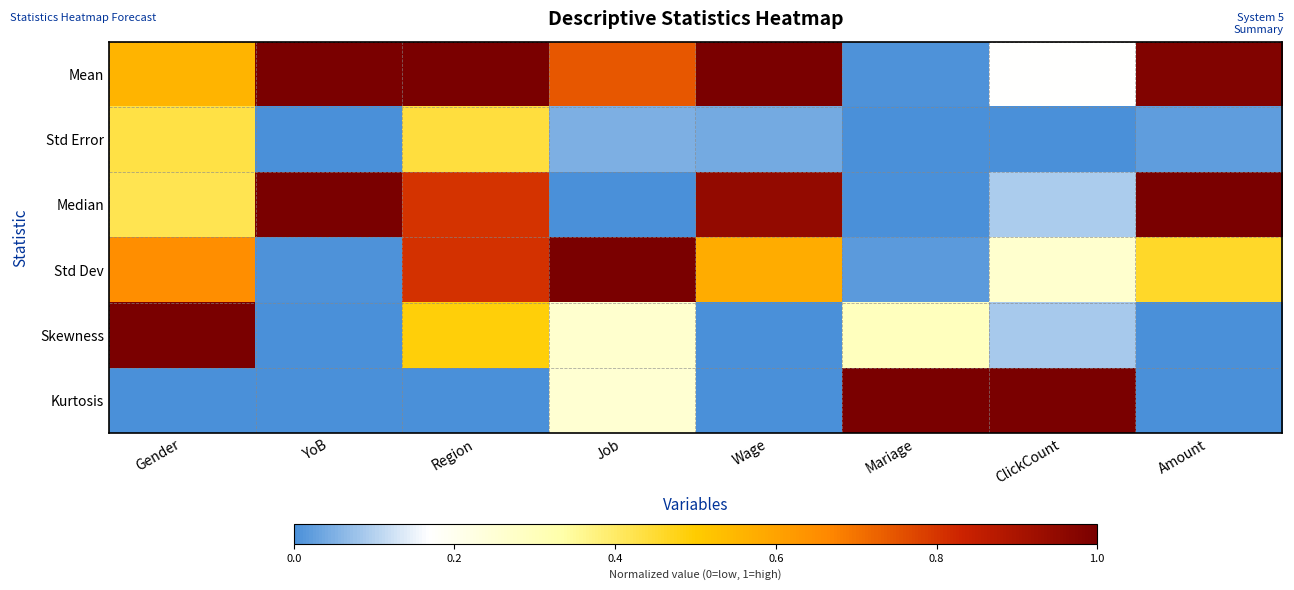

Which series changed the most between Gender and Amount?

Skewness